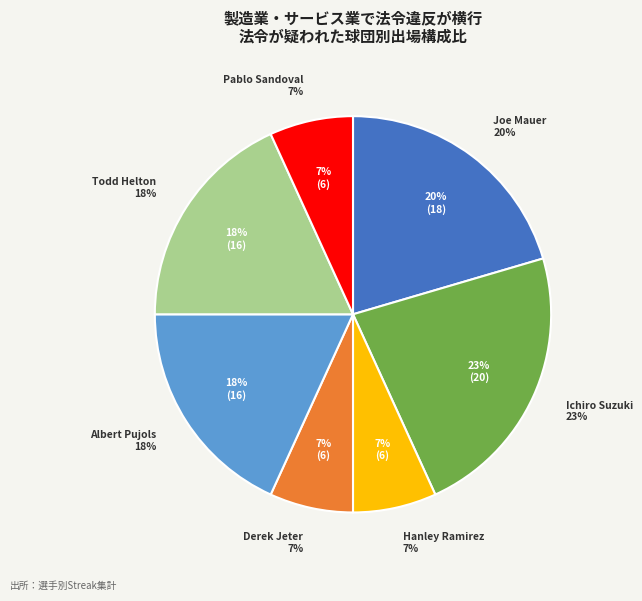

Is it true that Joe Mauer is 20% of the pie?

True